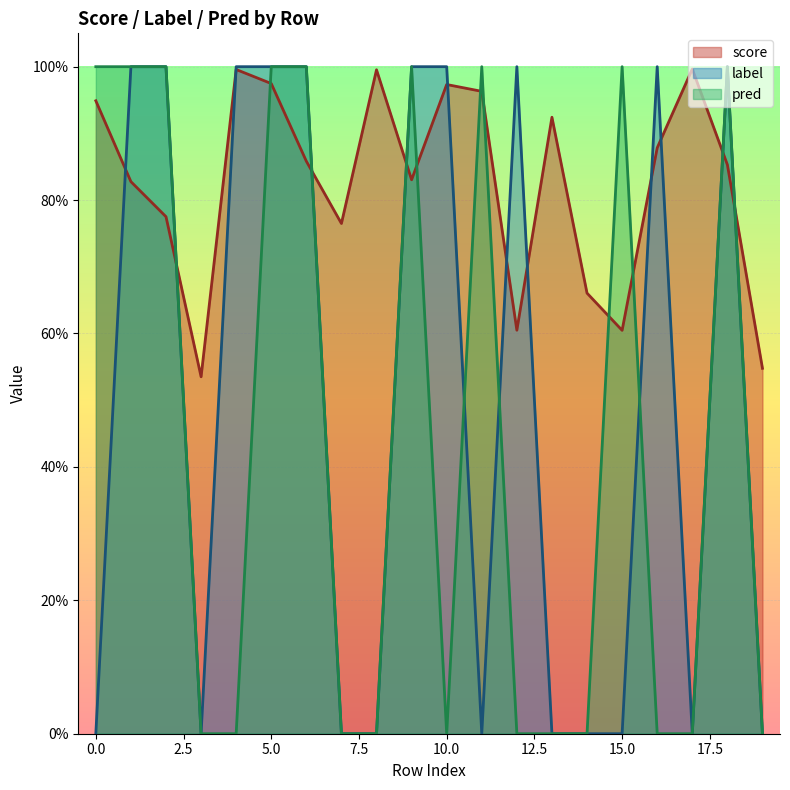

Which series changed the most between 15 and 18?

label